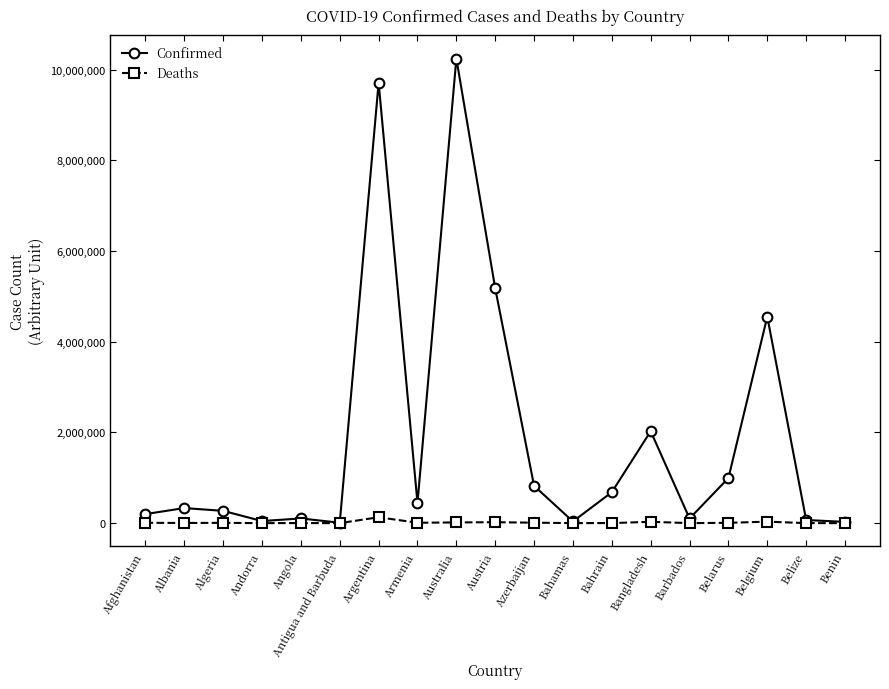

Where is Confirmed nearest to the value 5126912?

Austria